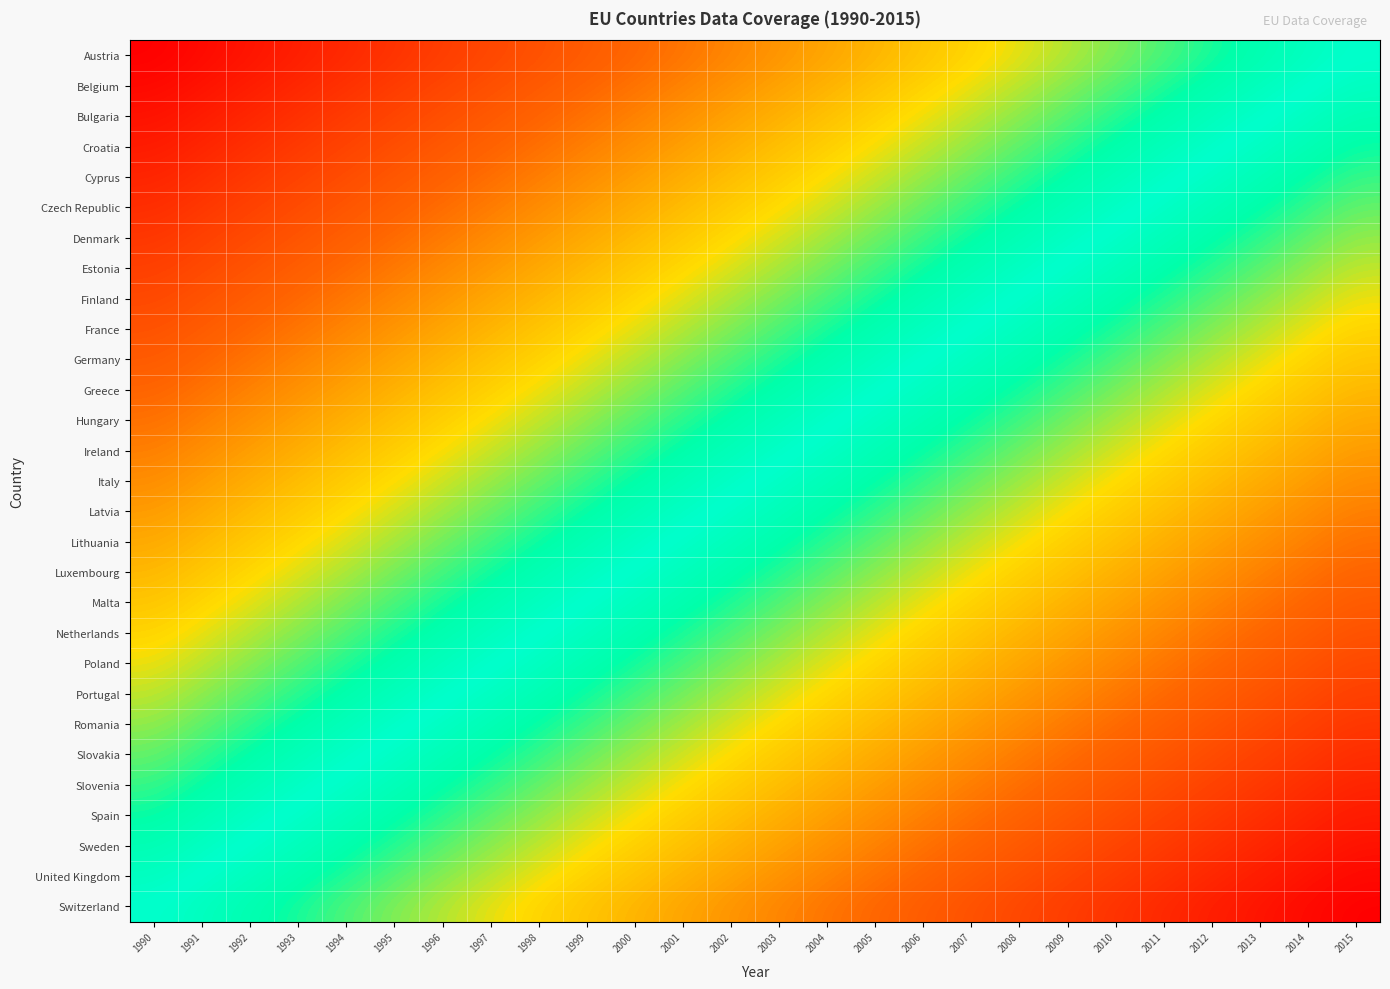

At which category is the sum across all series the highest?

2015